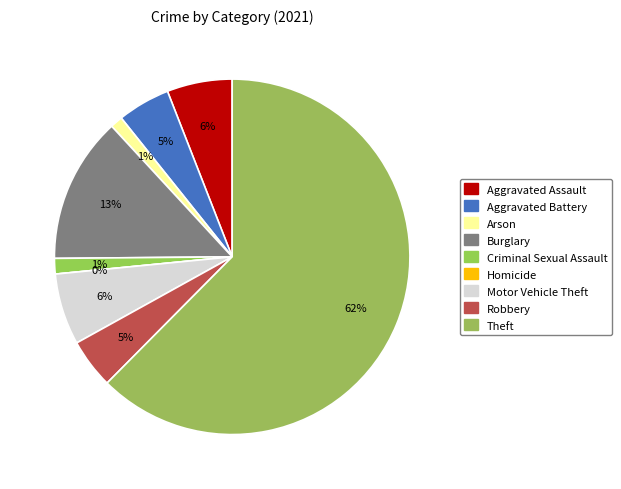

What percentage is the Aggravated Battery slice, to the nearest percent?

5%